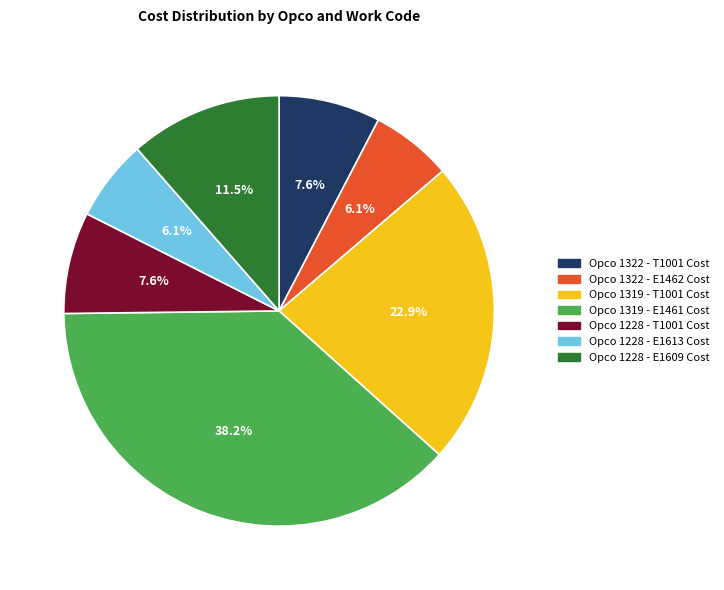

How many segments does this pie chart have?

7